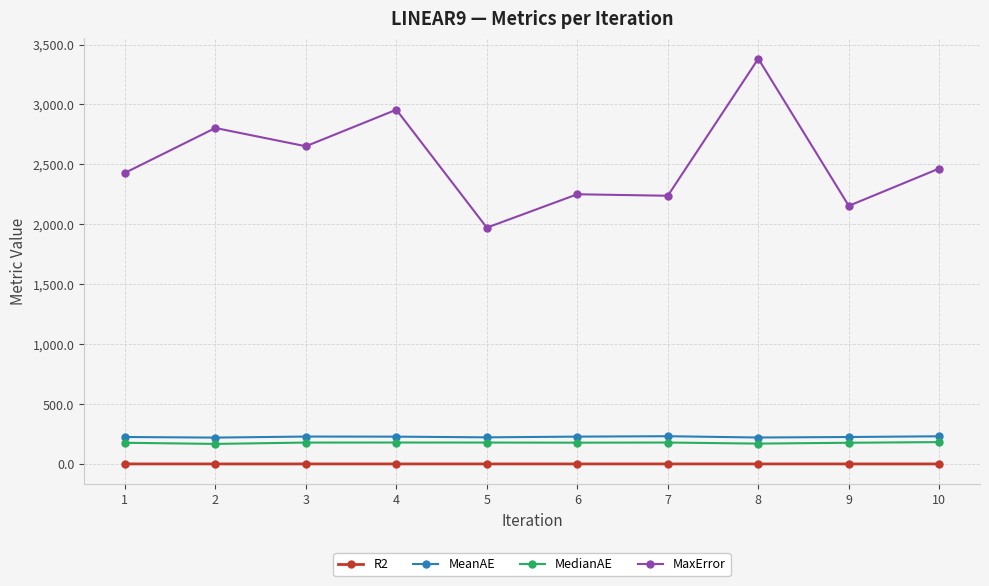

What is the minimum value shown in the chart?

0.7